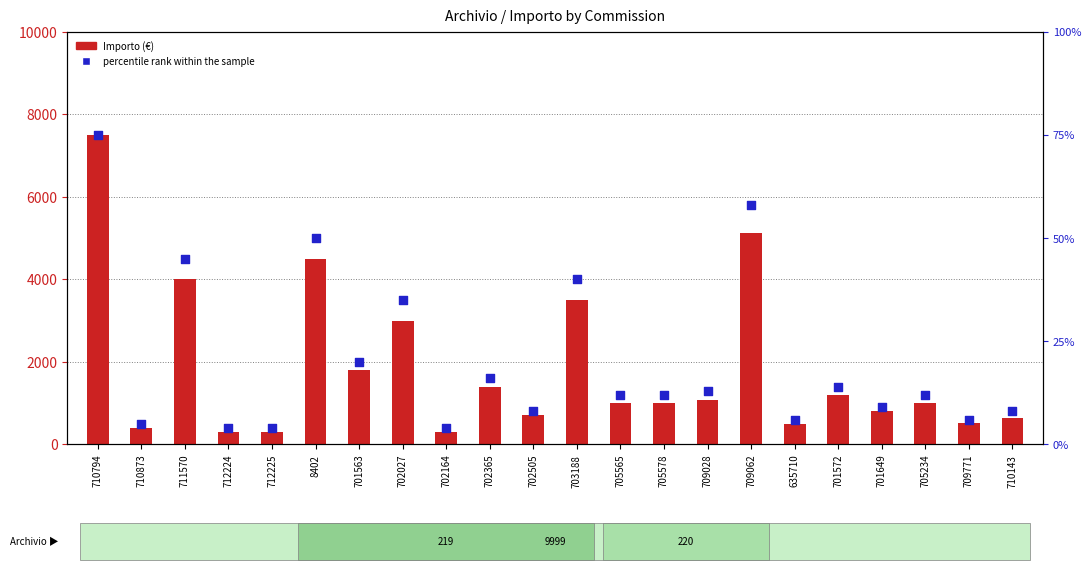

What are all the series names shown in the legend?

Importo, percentile rank within the sample